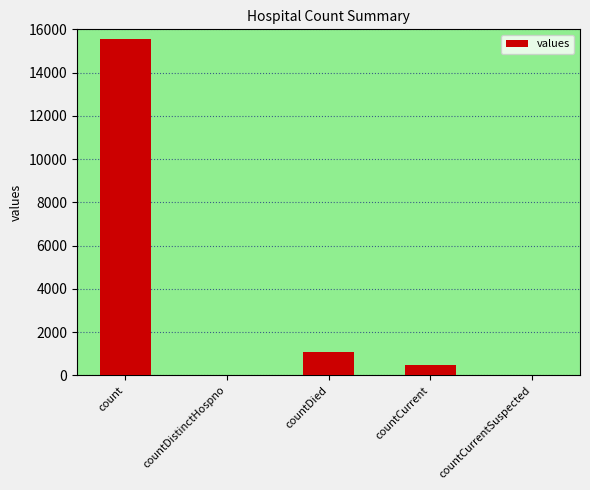

The value at countDistinctHospno is 0. True or false?

True